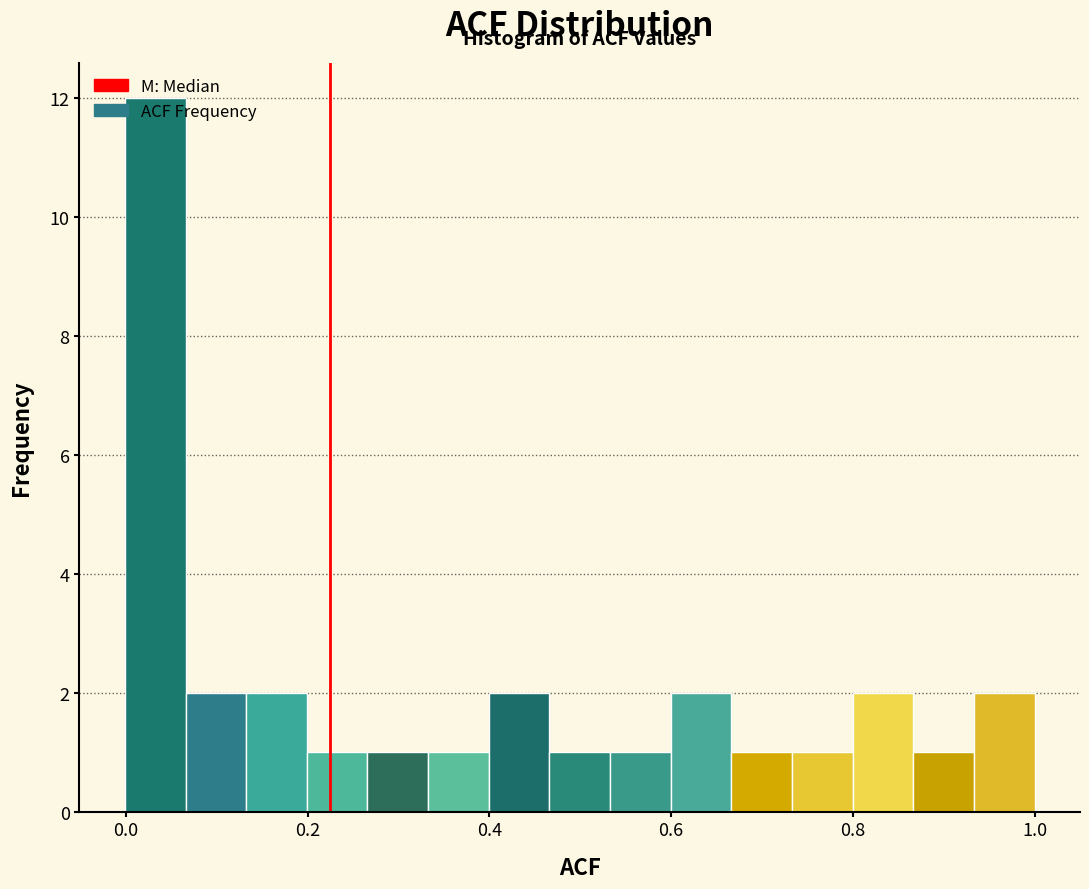

Read against the x-axis, roughly where is the centre of the tallest bar?

0.04